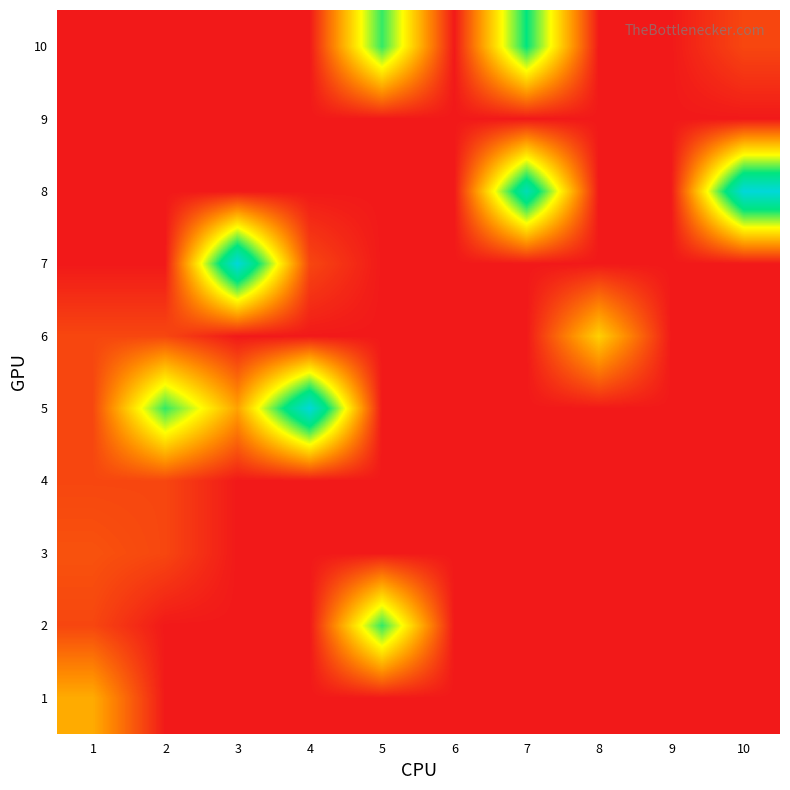

Which label corresponds to the largest value in the chart?

4